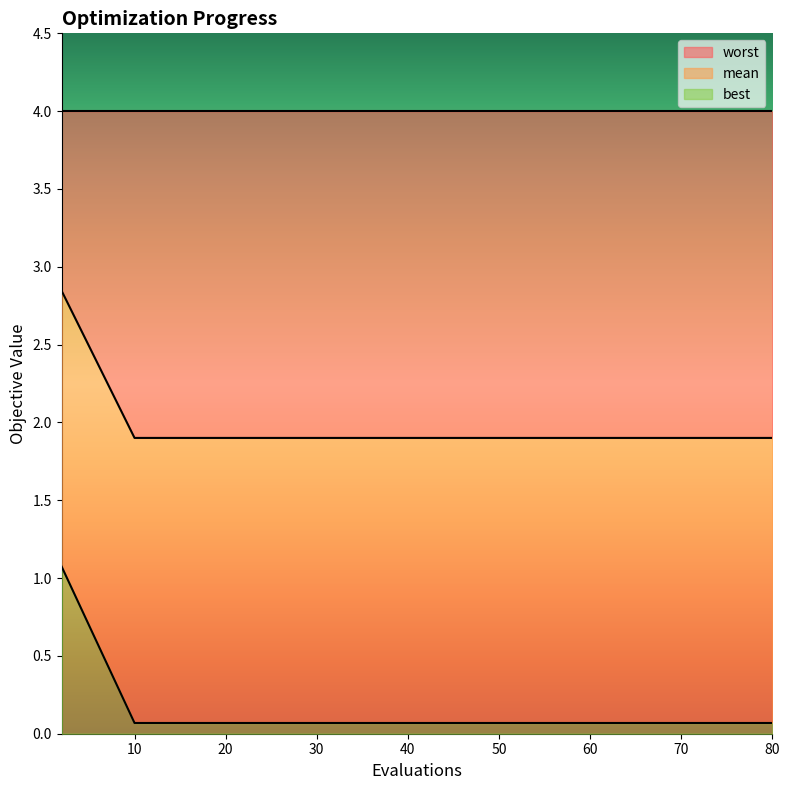

What are all the series names shown in the legend?

worst, mean, best